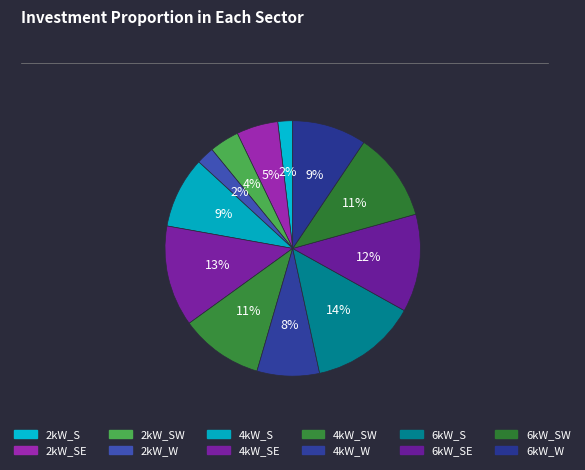

How many segments does this pie chart have?

12